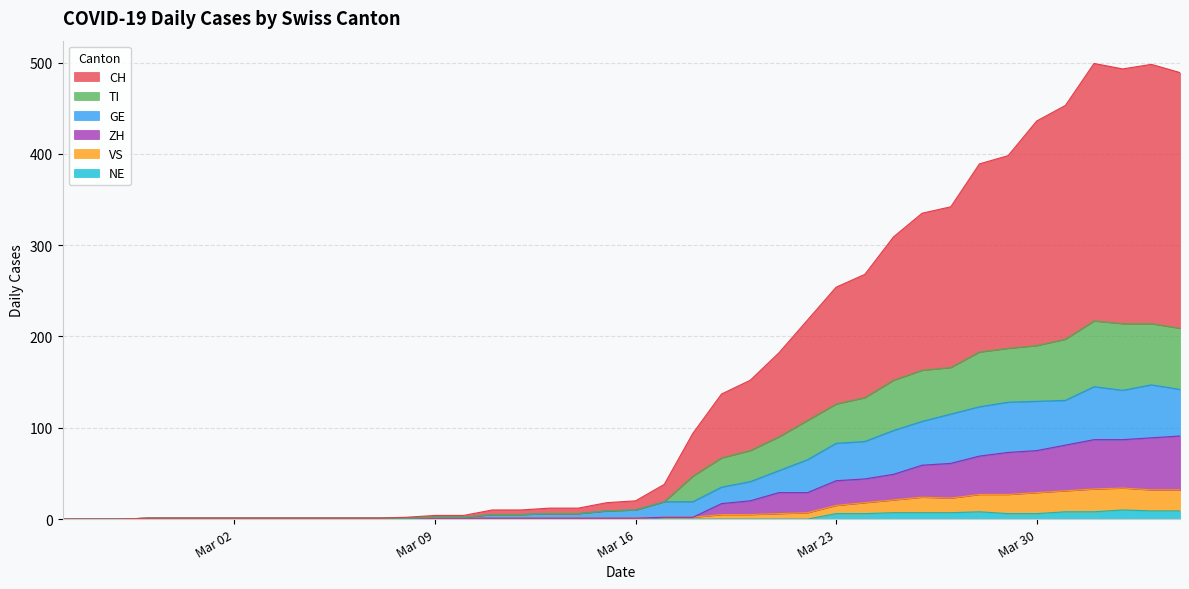

Does the chart display data point markers on the line(s)?

No